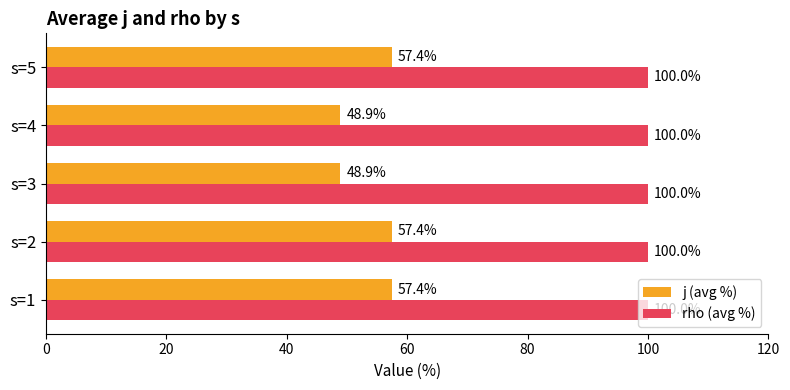

True or false: rho (avg %) has a value of 57.8 at s=2.

False